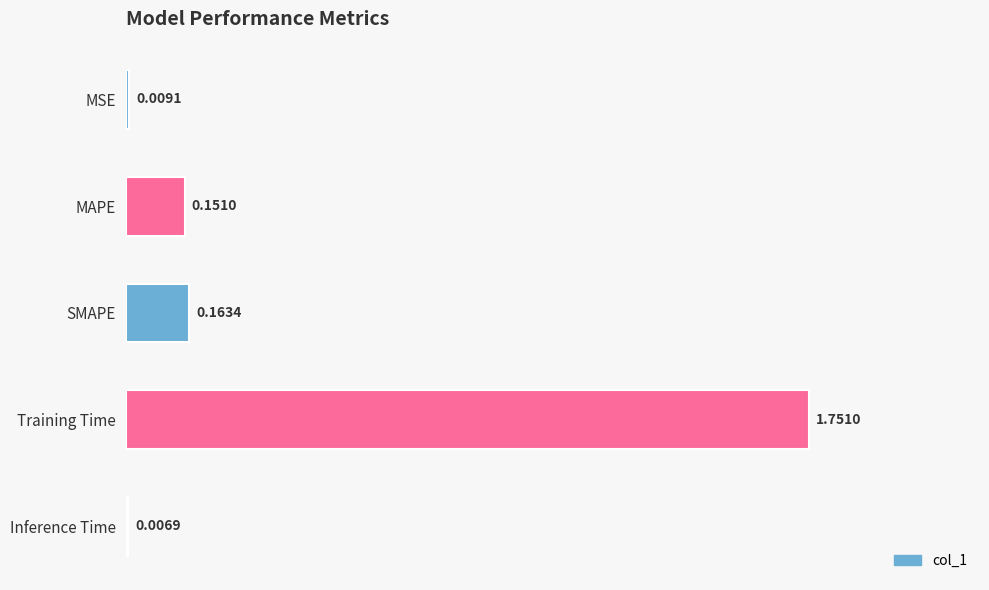

What is the difference between the maximum and minimum values?

1.7